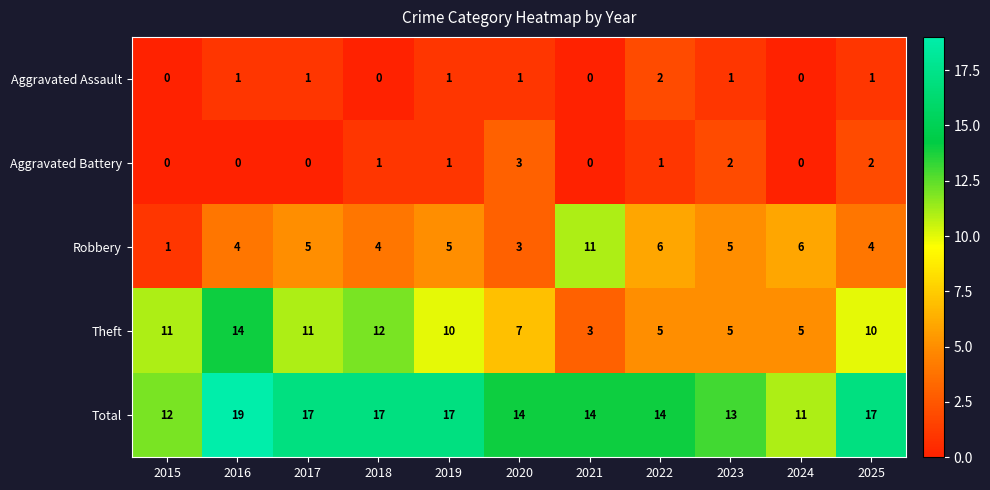

What is the difference between the maximum and second lowest values in the Total series?

7